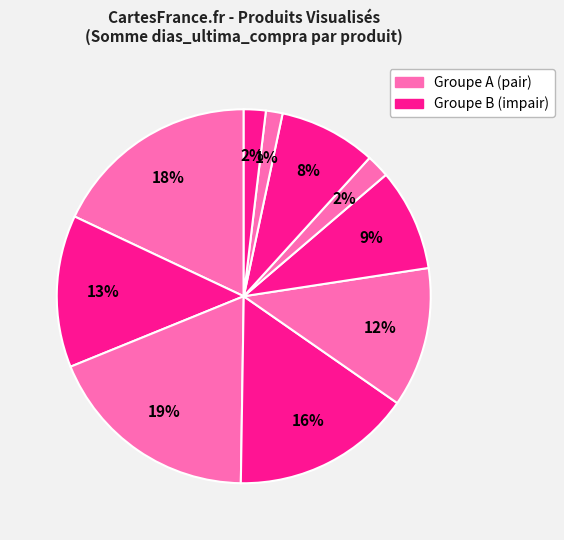

Count the number of slices in the pie.

10